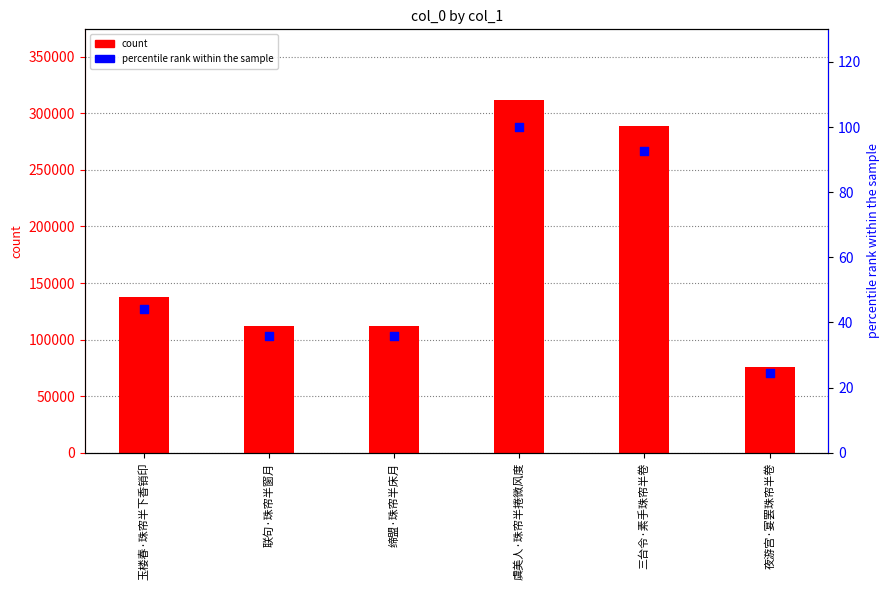

At how many categories does at least one series exceed 120171?

3